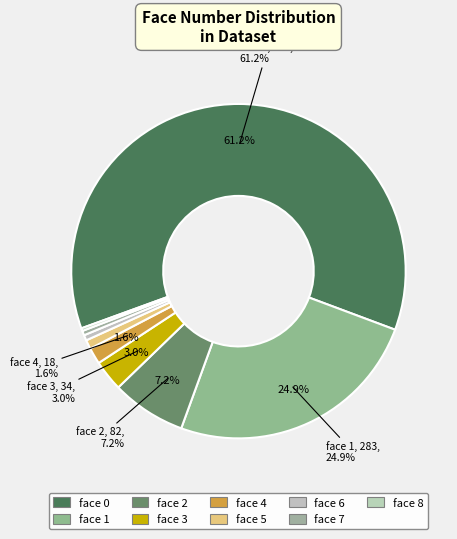

Is it true that 6 is 11% of the pie?

False